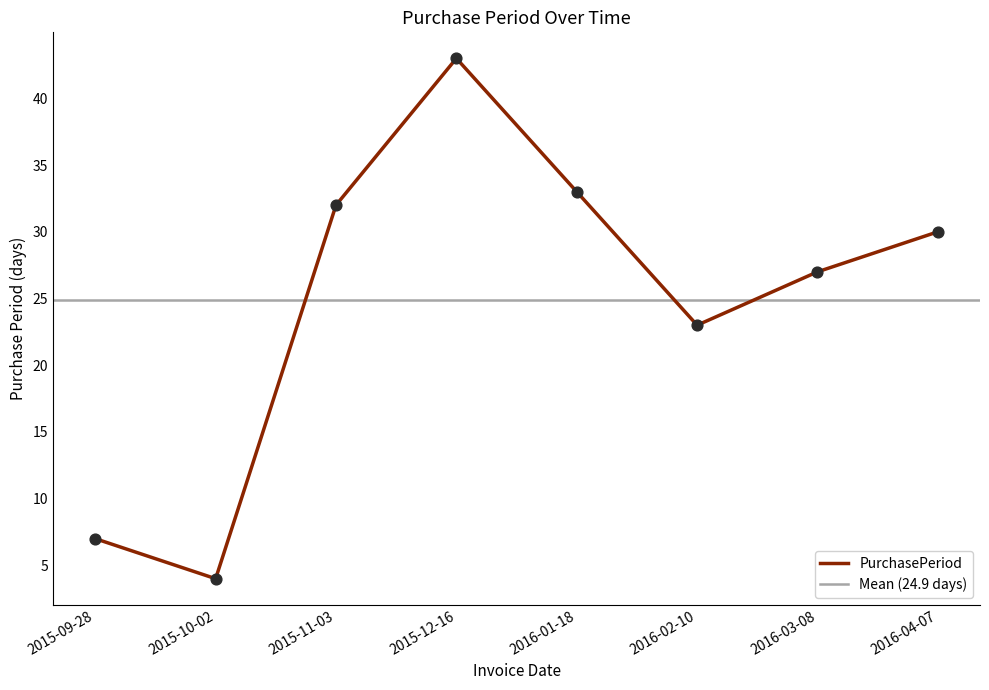

What is the ratio of the value at 2015-10-02 to the value at 2015-11-03?

0.1